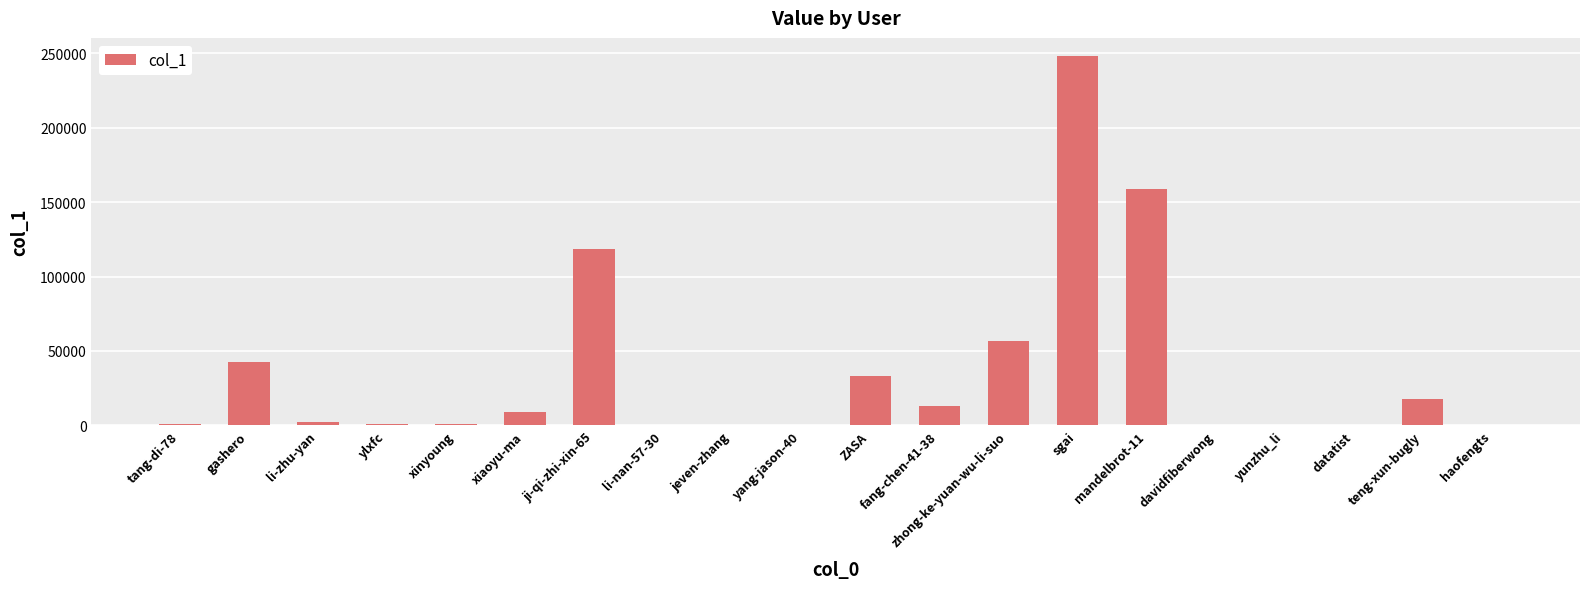

At which label does the data first exceed 1962?

gashero